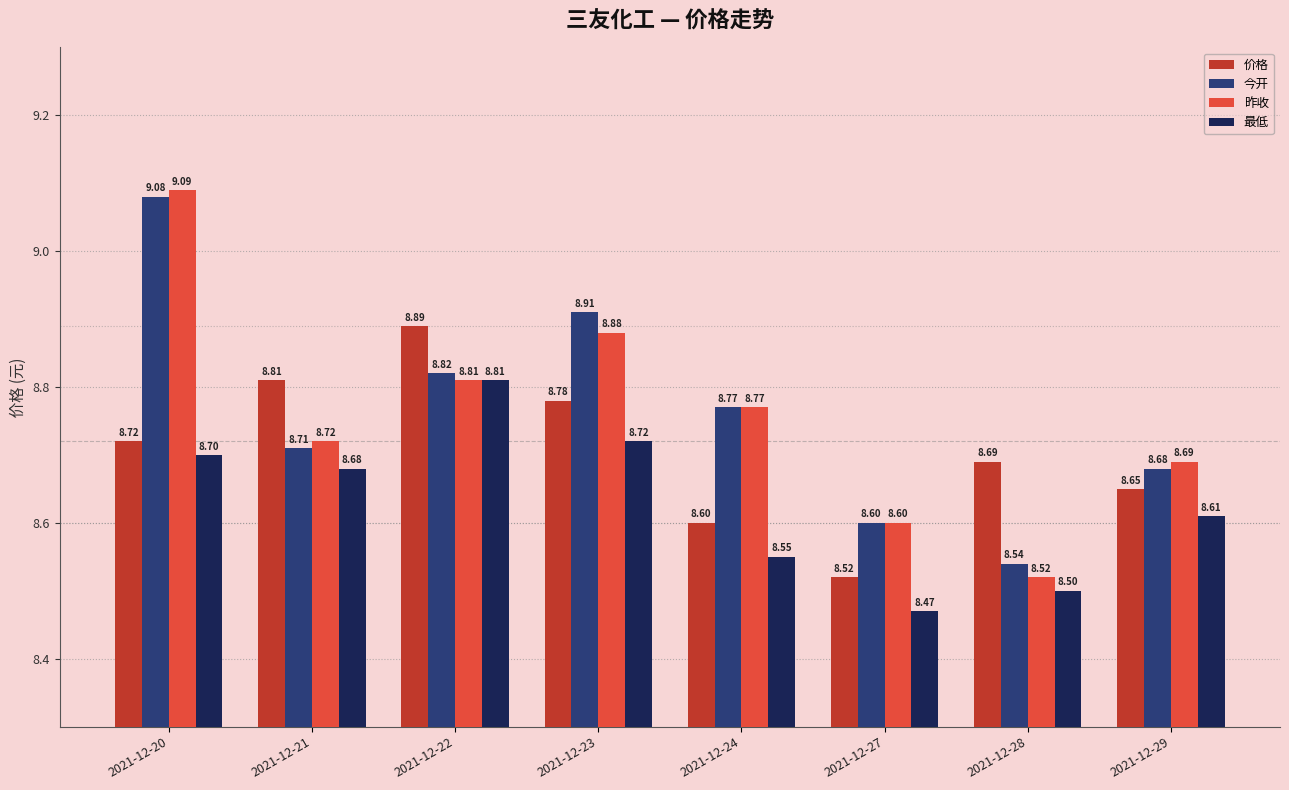

Reading left to right, what are all the values shown in this chart?

价格: 8.7	8.8	8.9	8.8	8.6	8.5	8.7	8.7
今开: 9.1	8.7	8.8	8.9	8.8	8.6	8.5	8.7
昨收: 9.1	8.7	8.8	8.9	8.8	8.6	8.5	8.7
最低: 8.7	8.7	8.8	8.7	8.6	8.5	8.5	8.6